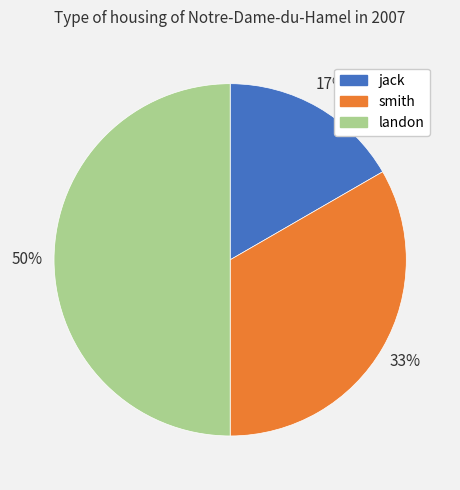

Which has a higher value, smith or jack?

smith